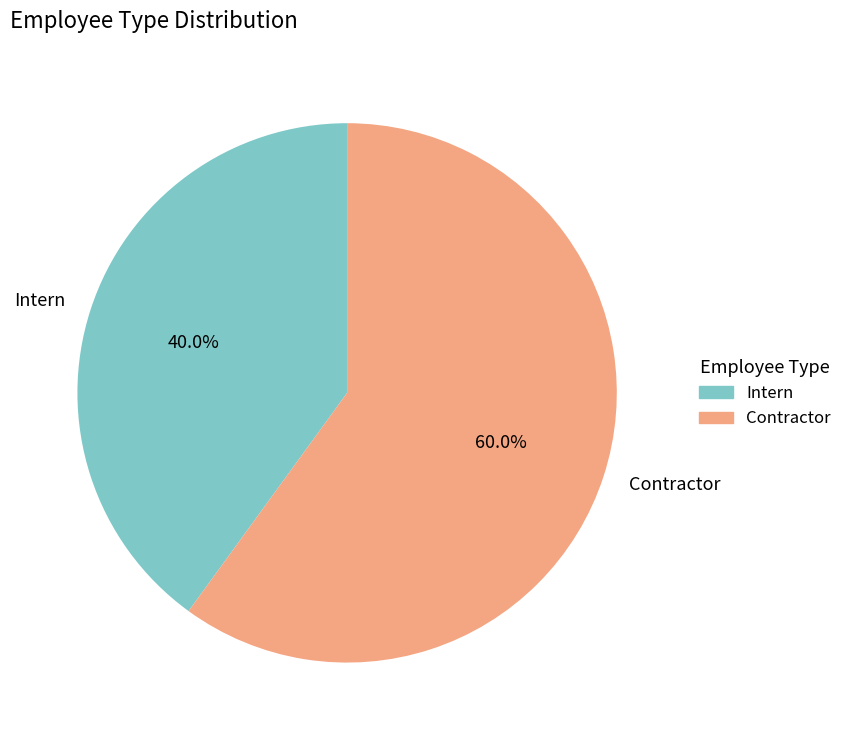

What percentage do Intern and Contractor together represent?

100.0%